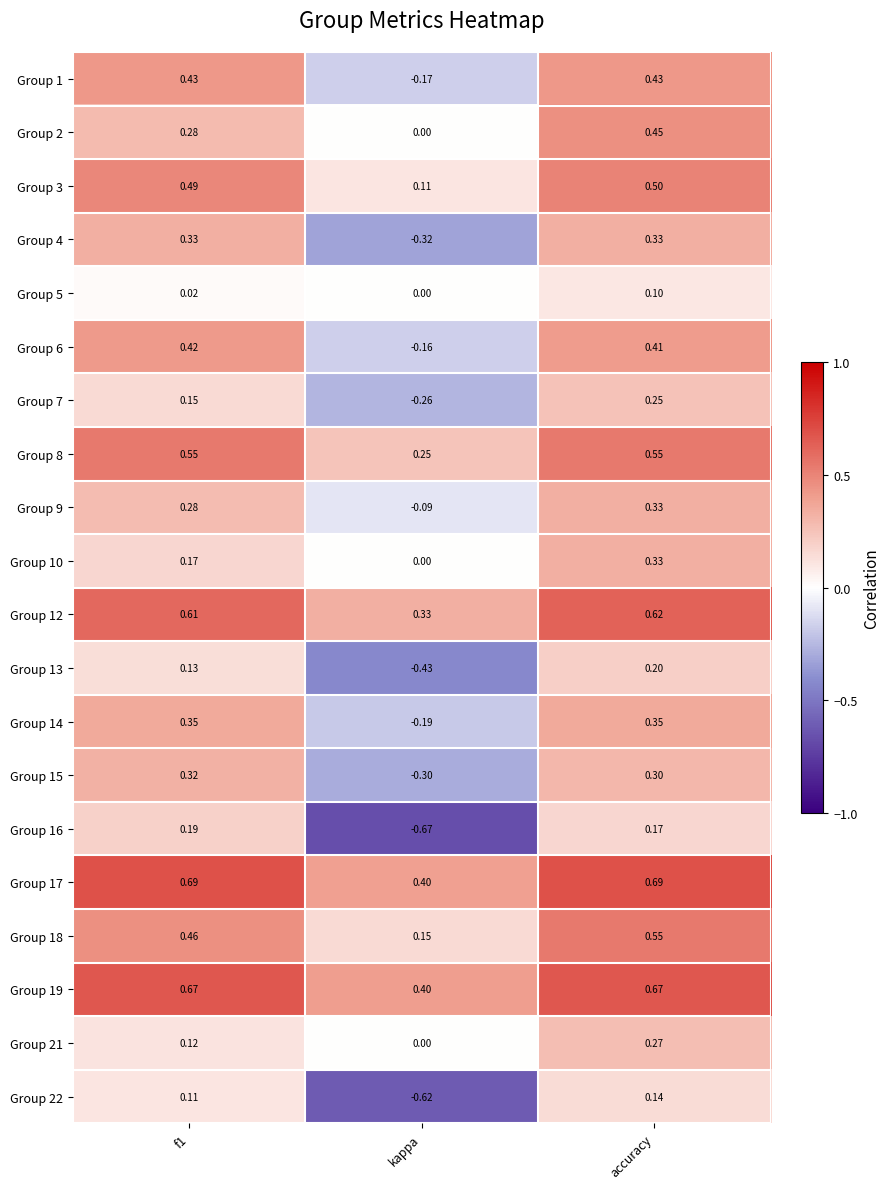

At which category is the sum across all series the highest?

accuracy